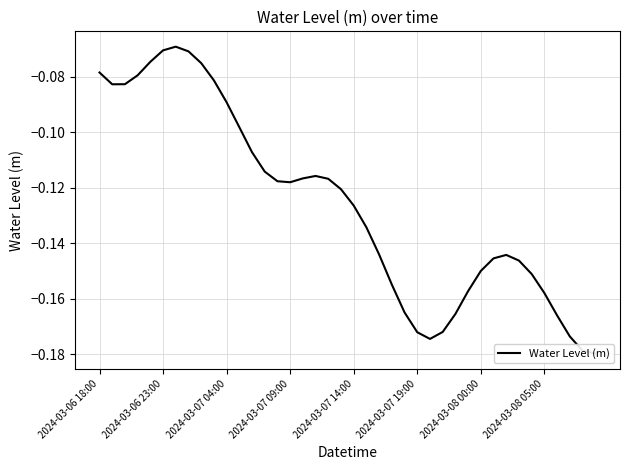

Between 2024-03-07 09:00 and 31, which is larger?

2024-03-07 09:00